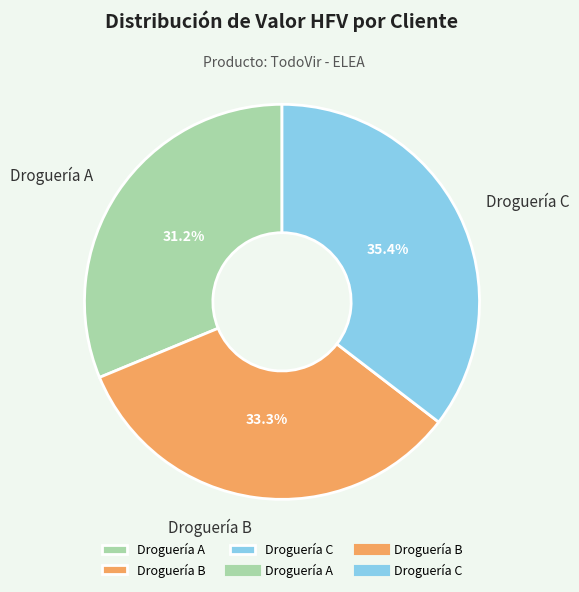

Do Droguería C and Droguería A together represent more than half of the pie?

Yes